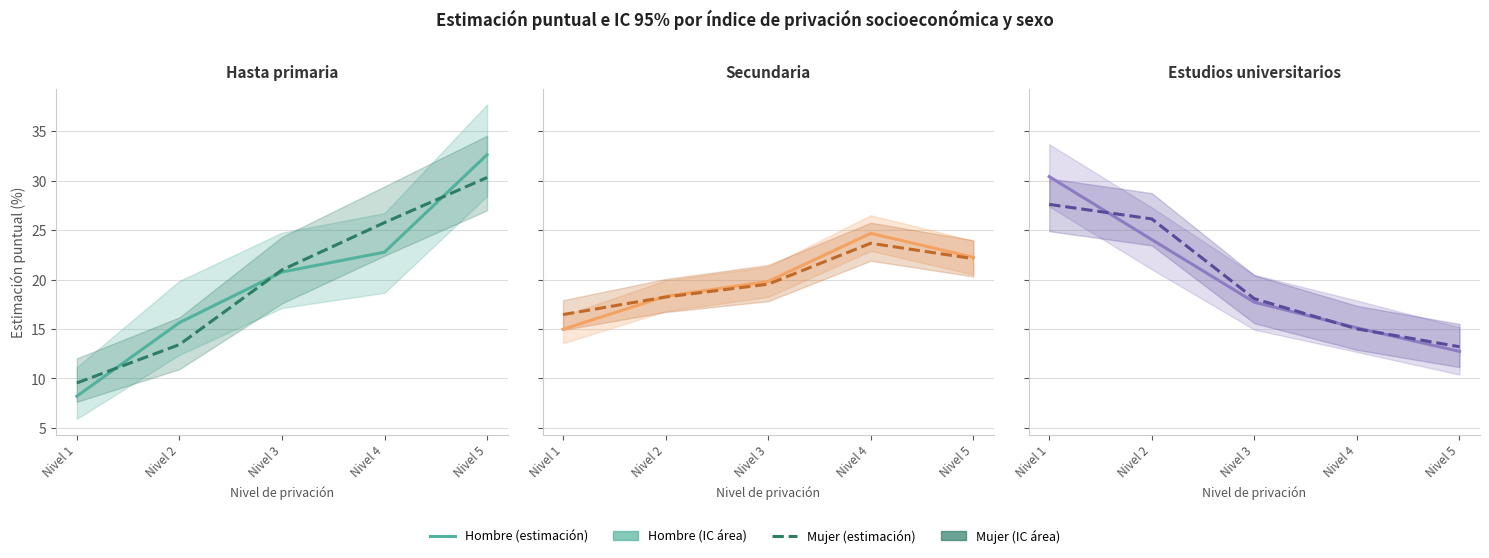

How many times do Hombre and Mujer cross each other?

3